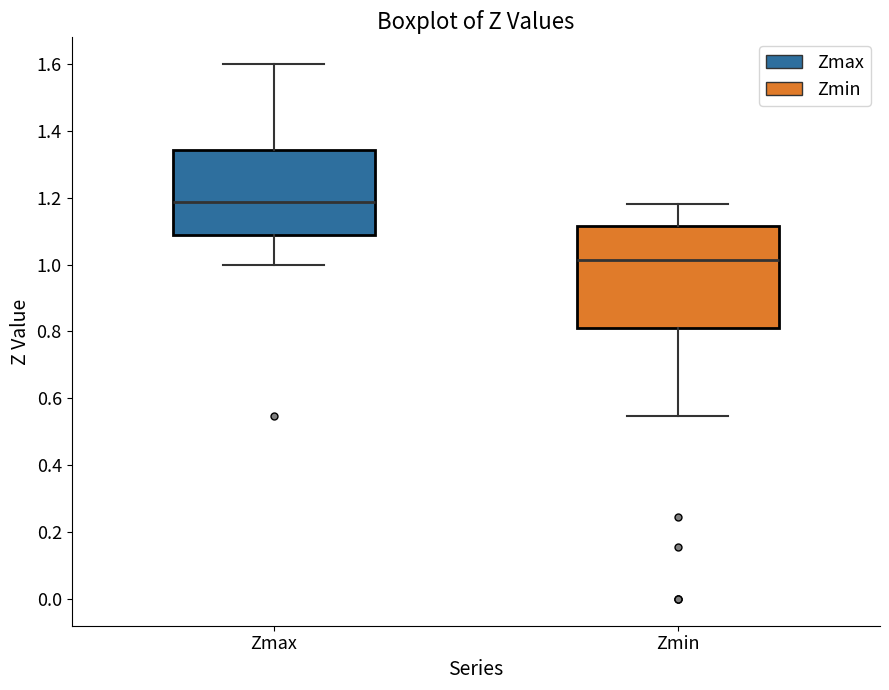

Which box is the tallest, from its lower edge to its upper edge?

Zmin